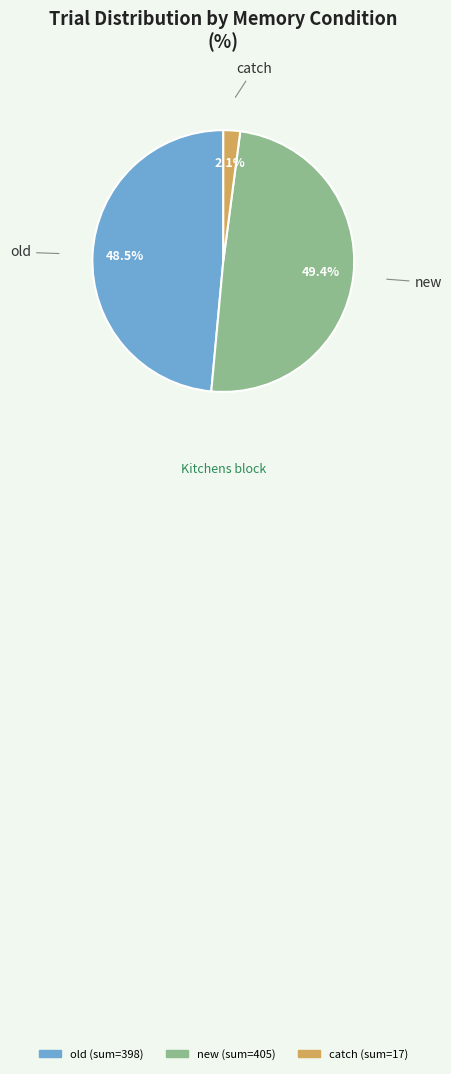

Is there any slice that represents more than half of the pie?

No